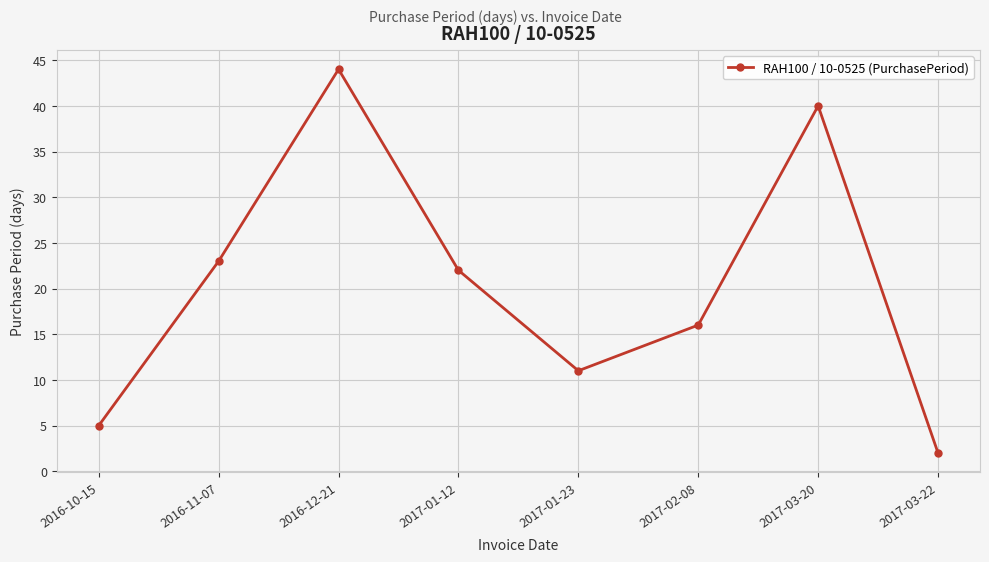

List the labels in order of value, largest first.

2016-12-21, 2017-03-20, 2016-11-07, 2017-01-12, 2017-02-08, 2017-01-23, 2016-10-15, 2017-03-22